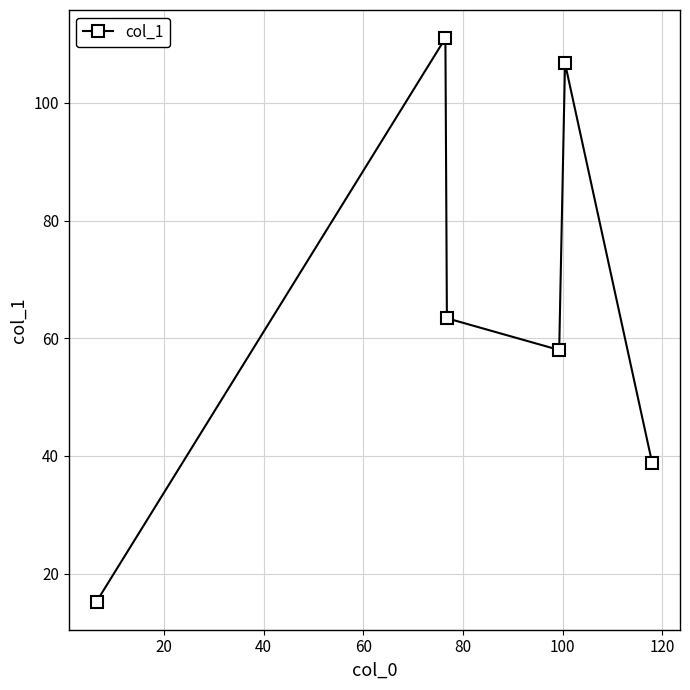

What is the maximum value shown in the chart?

111.0